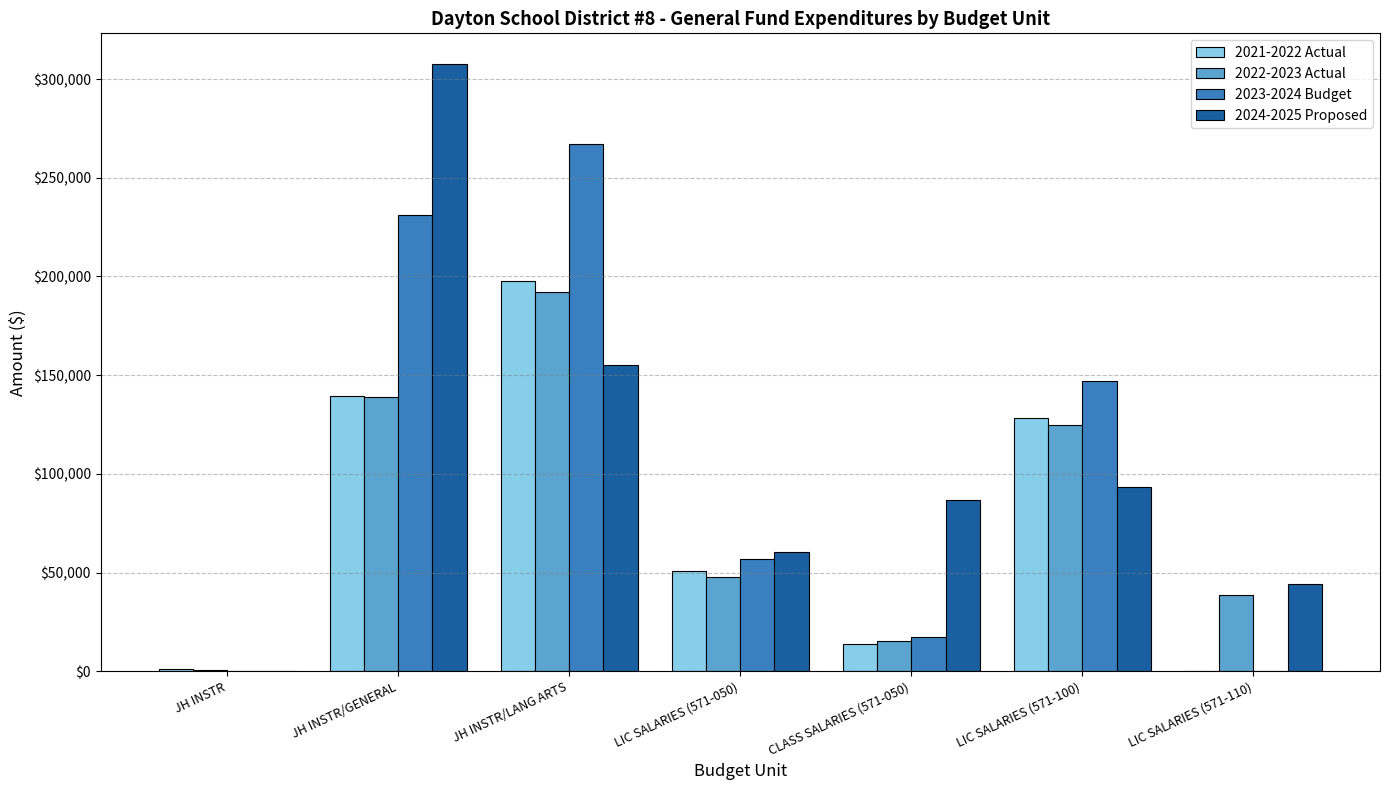

What is the sum of the 2021-2022 Actual values at LIC SALARIES (571-110) and JH INSTR/LANG ARTS?

197931.9